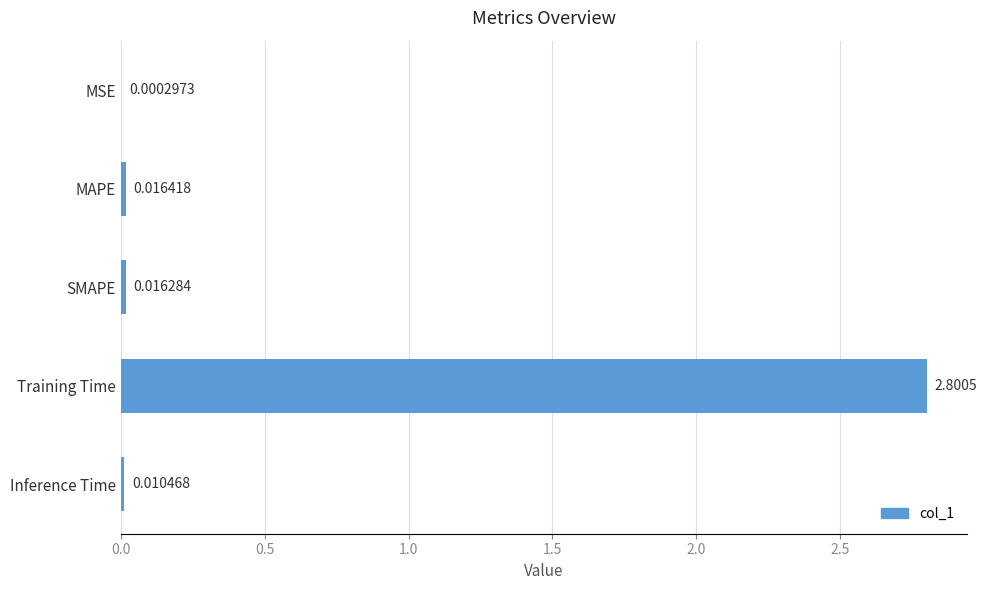

What is the change in value from MSE to Training Time?

+2.8